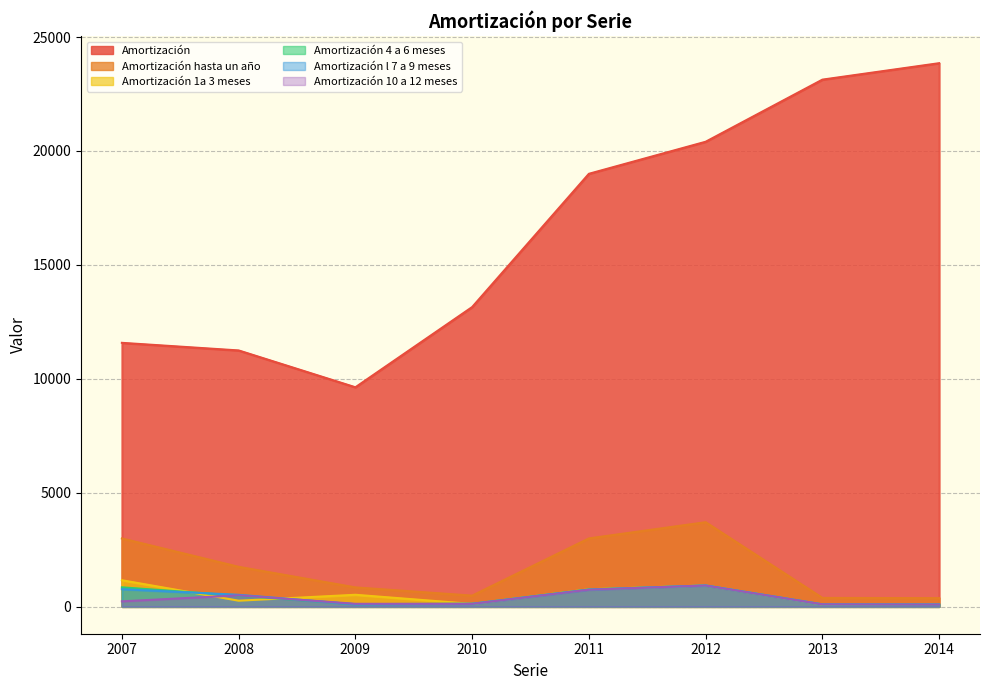

At which label does Amortización 4 a 6 meses reach its minimum?

2014